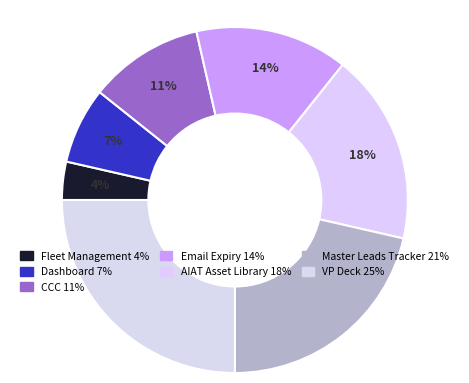

How many segments does this pie chart have?

7